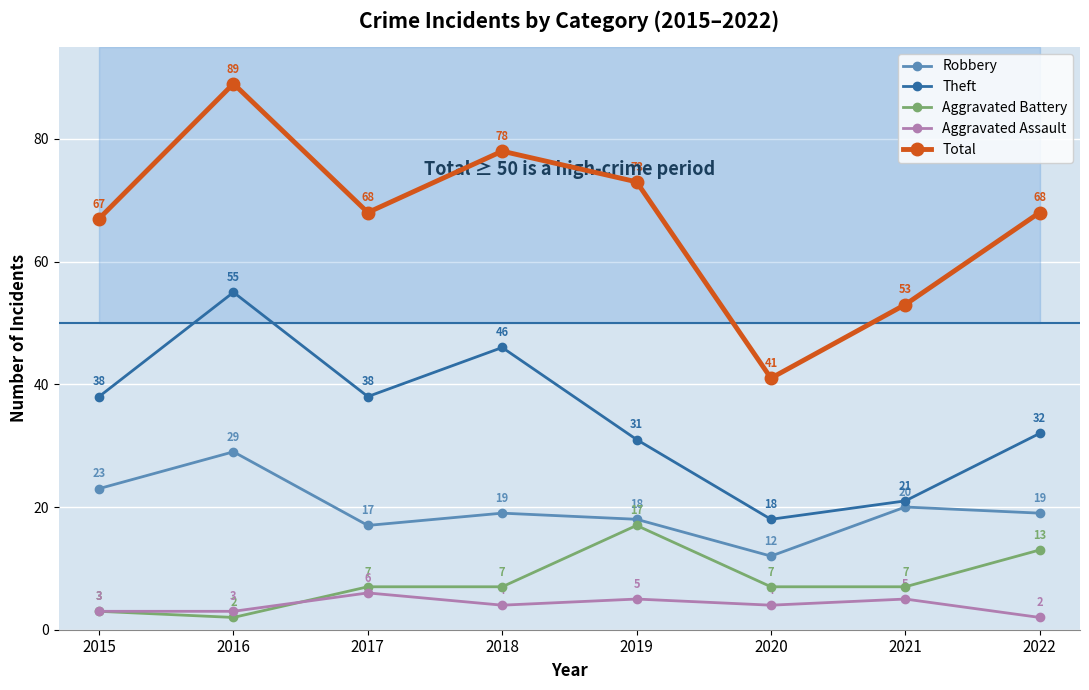

How many series are shown in this chart?

5